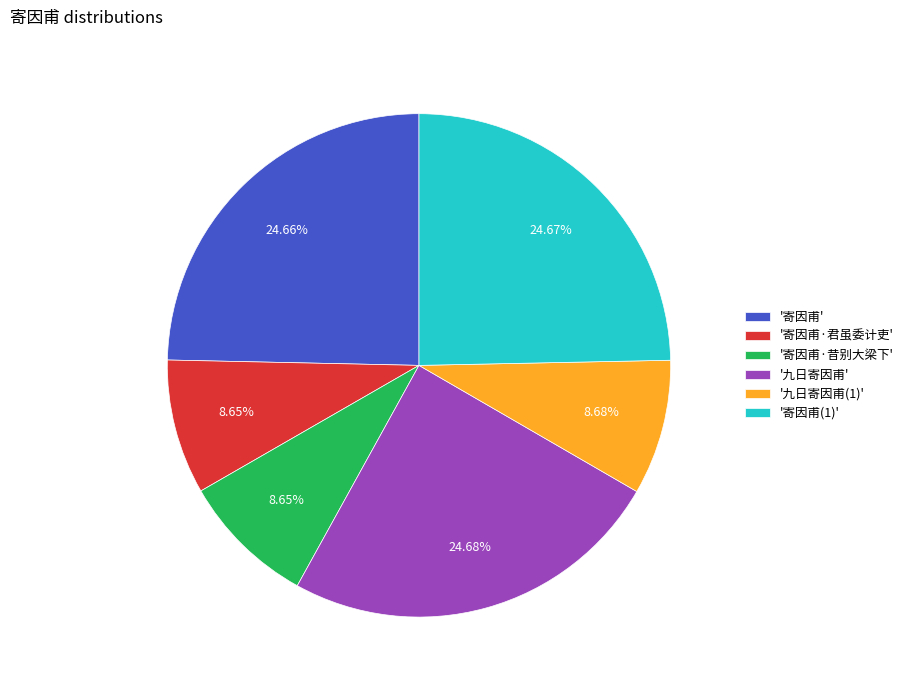

Does any single category account for the majority?

No